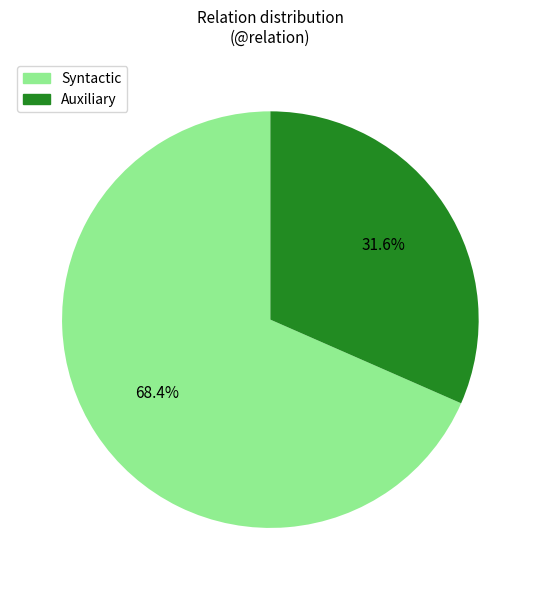

Which category accounts for the majority?

Syntactic